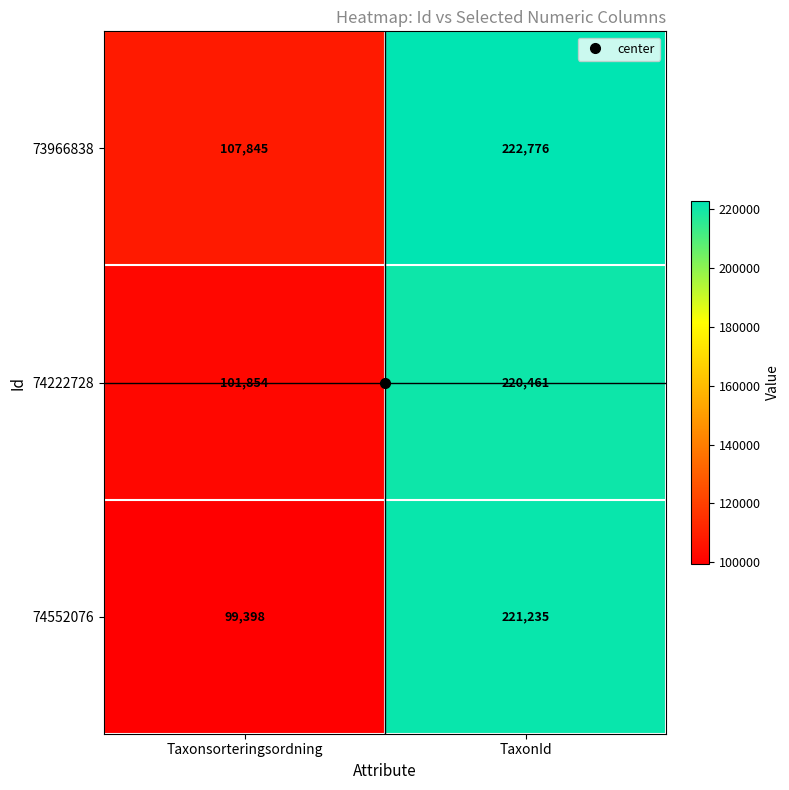

List the series in order of their peak value, highest first.

73966838, 74552076, 74222728